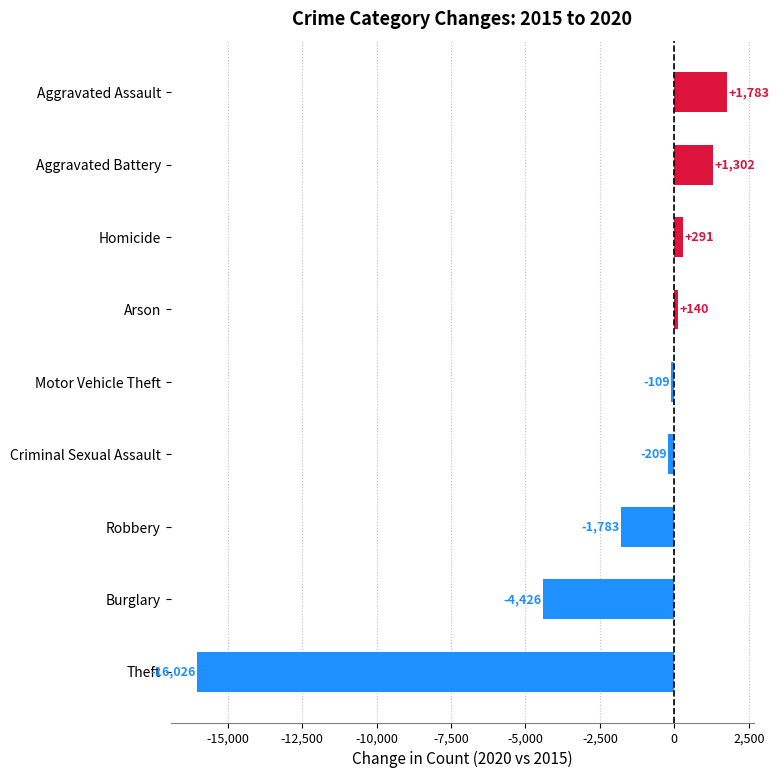

What is the ratio of the value at Aggravated Battery to the value at Homicide?

4.5